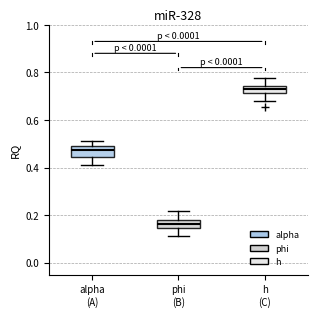

Which box has the lowest median line?

phi (B)